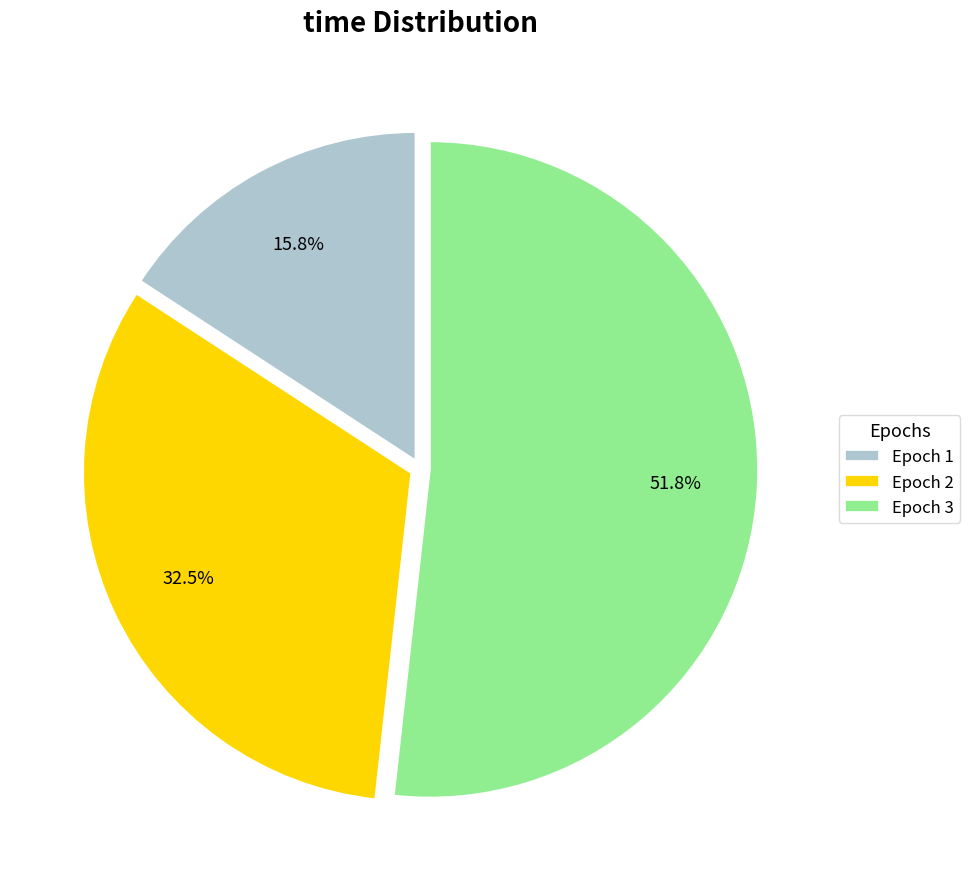

Approximately how many times larger is the value at Epoch 1 compared to Epoch 2?

0.5